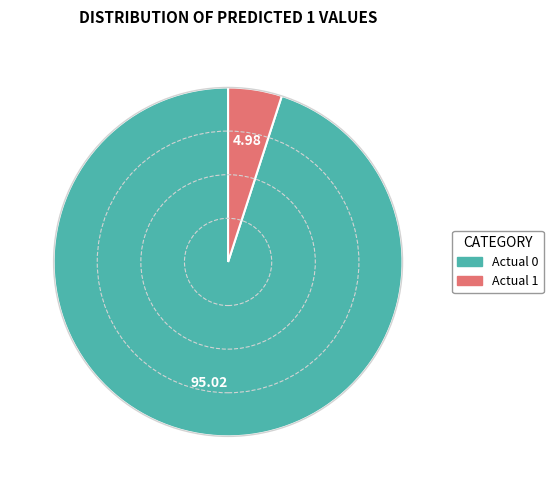

True or false: Actual 0 accounts for 95% of the total.

True